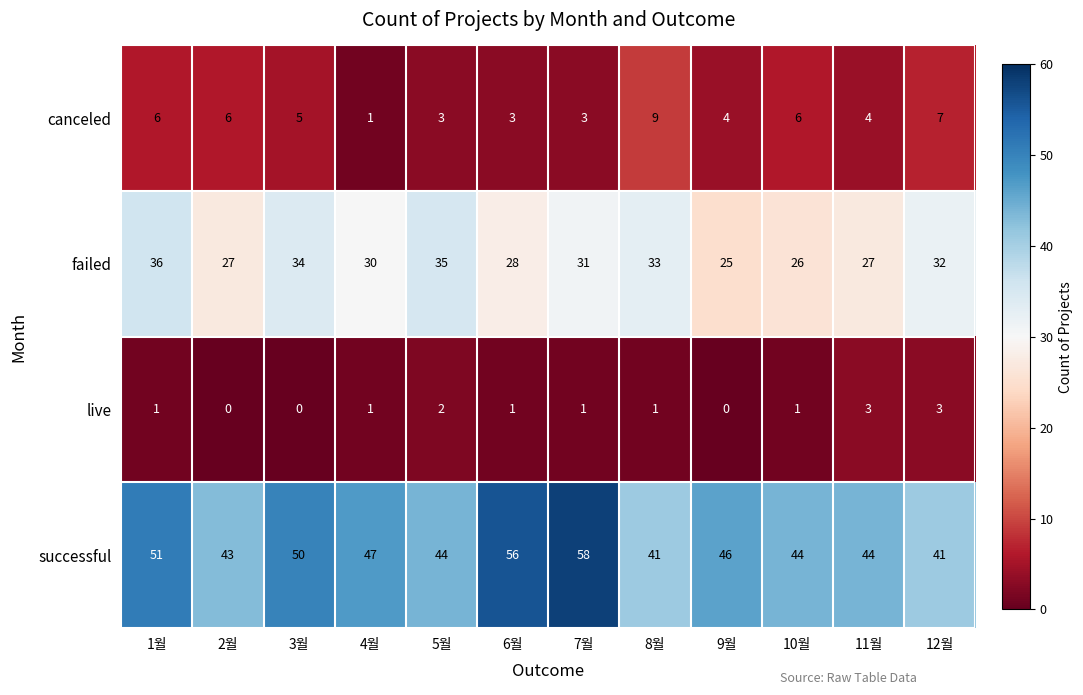

What is the difference between the maximum and minimum values in the canceled series?

8